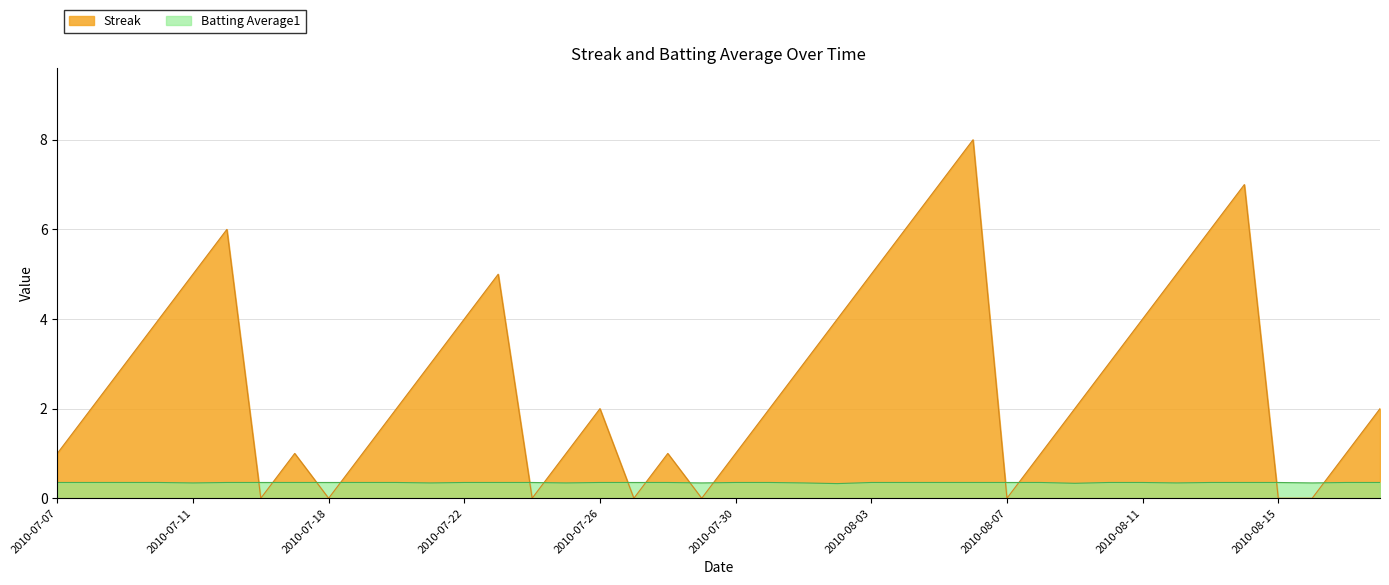

What is the total value across all series at 2010-08-14?

7.4